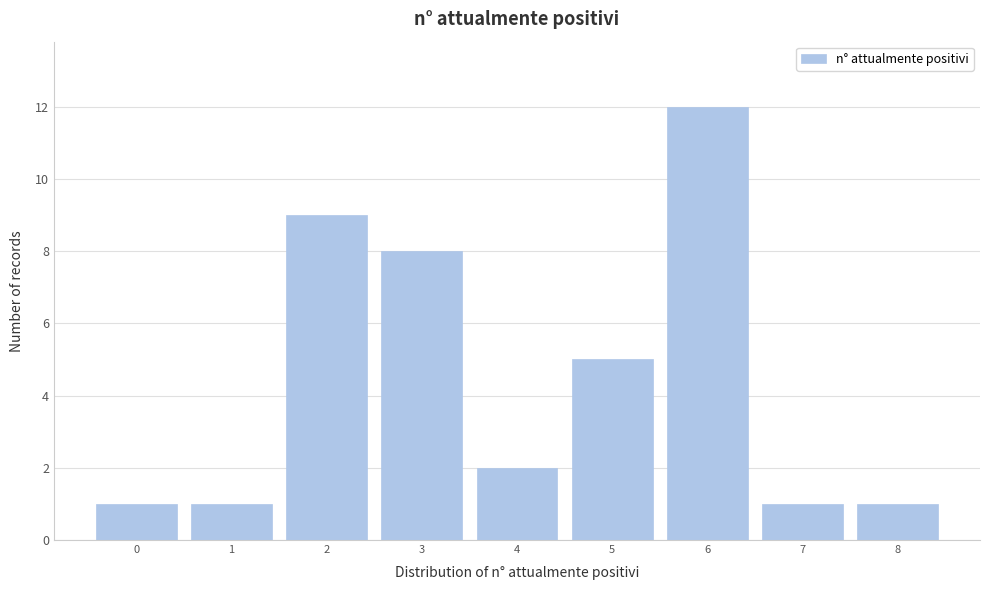

Over which range of the x-axis is the bar tallest?

5.5 to 6.5